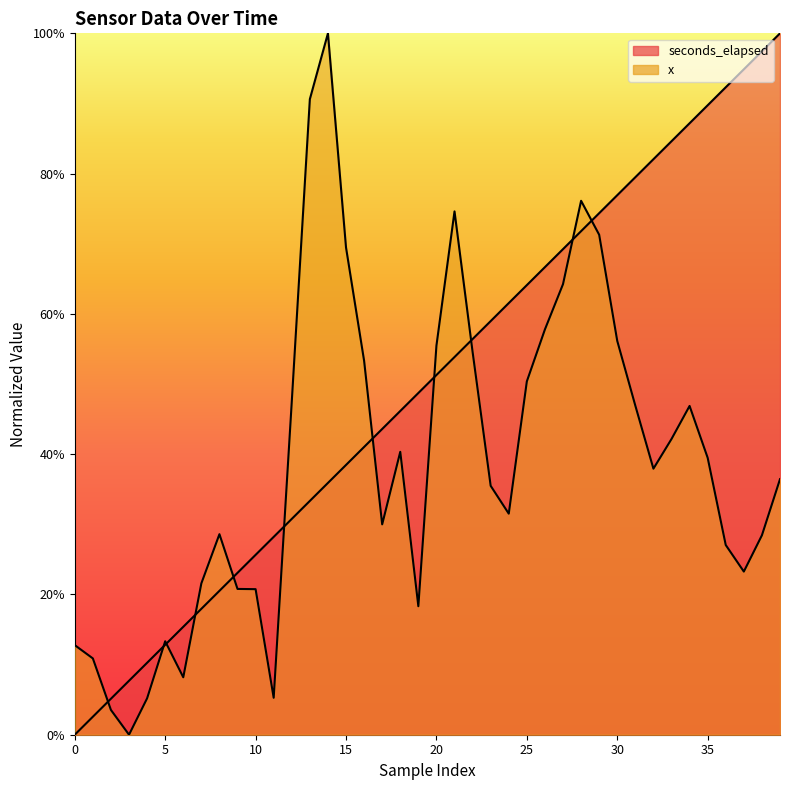

What is the approximate value of x at 29?

0.7